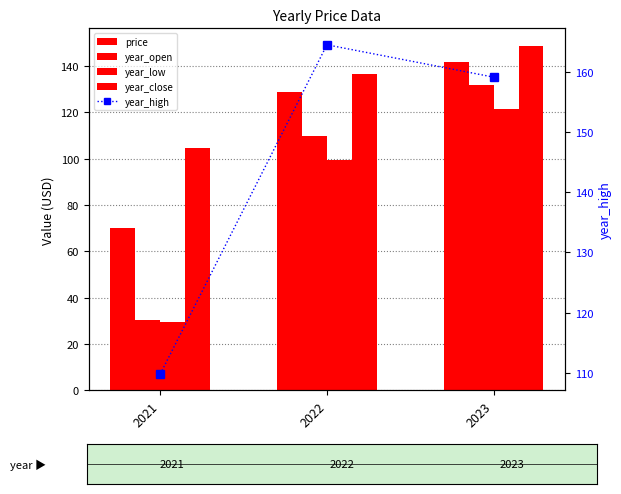

Read the price value at 2023.

141.6